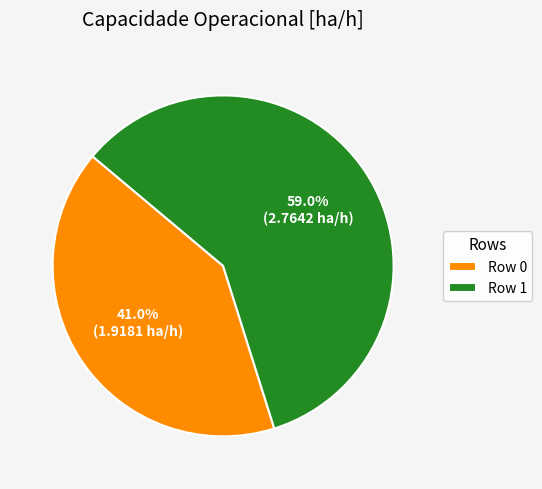

How many slices are in this pie chart?

2